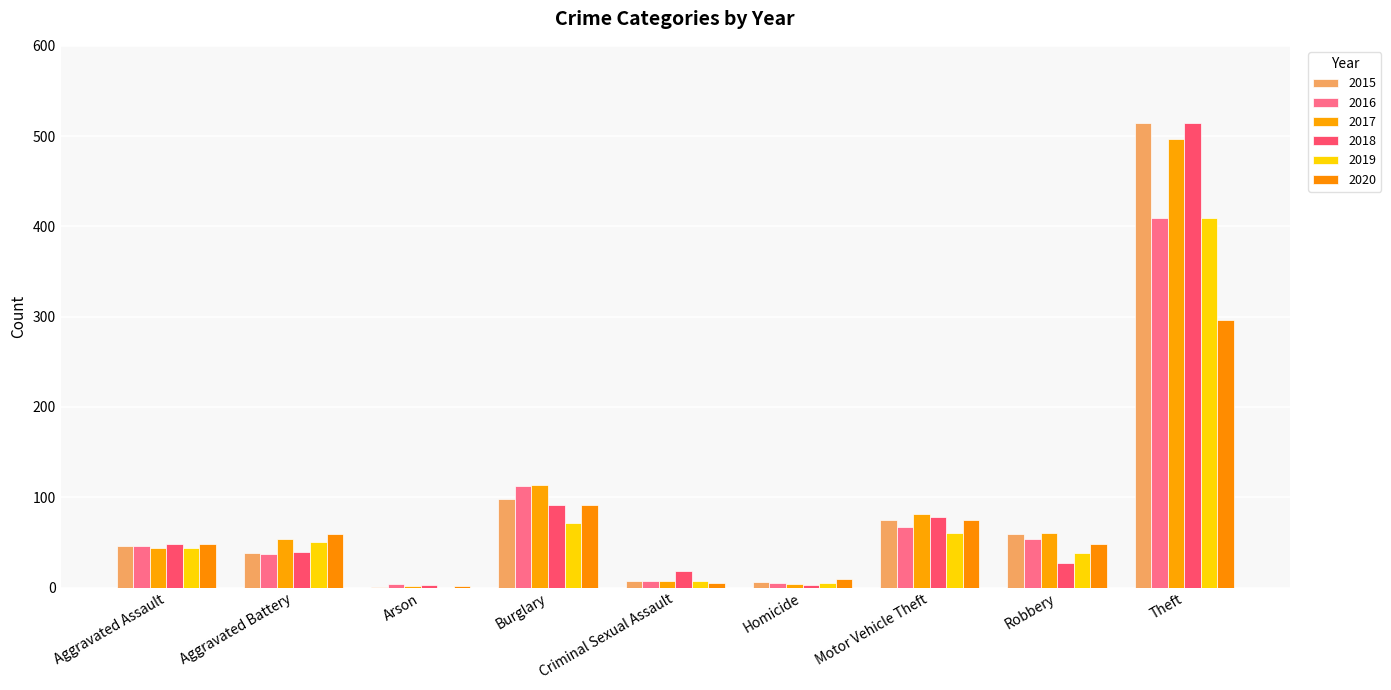

Are the bars horizontal?

No